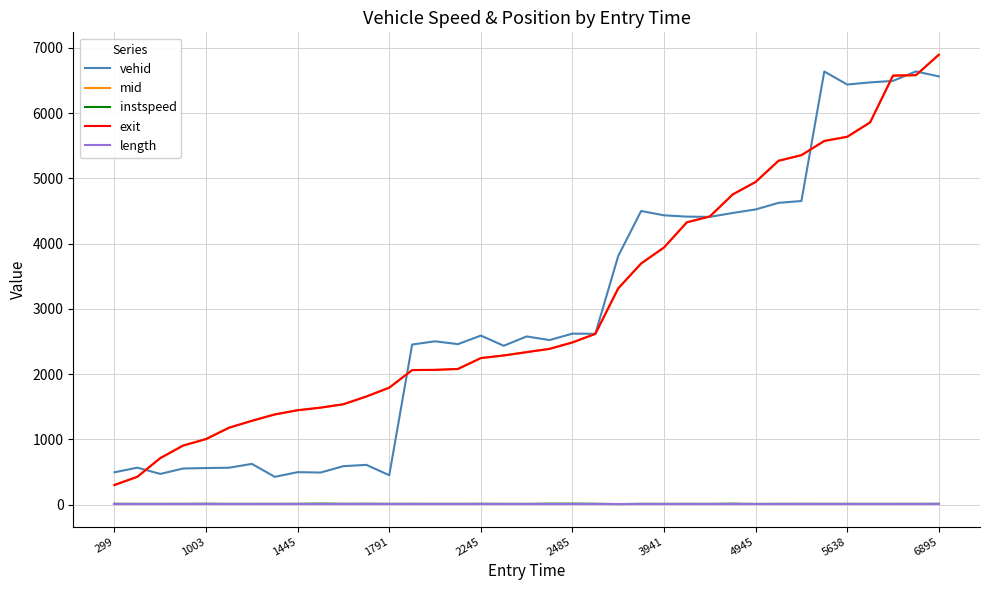

True or false: instspeed and vehid intersect in this chart.

False